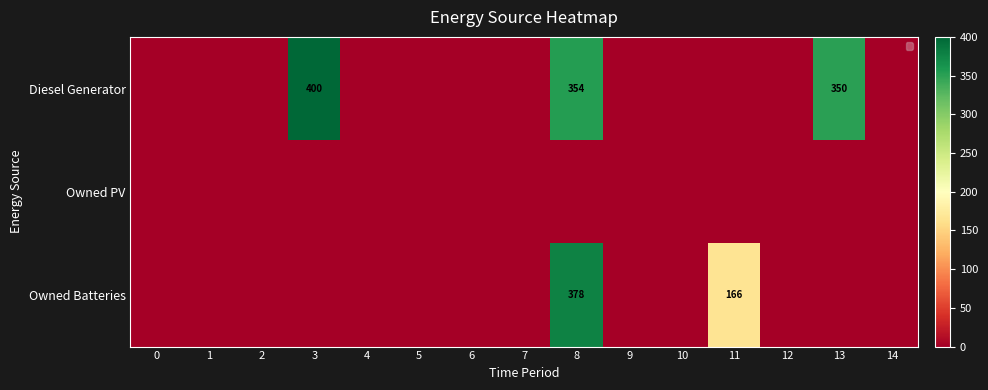

Rank the categories by Diesel Generator value from highest to lowest.

3, 8, 13, 0, 1, 2, 4, 5, 6, 7, 9, 10, 11, 12, 14